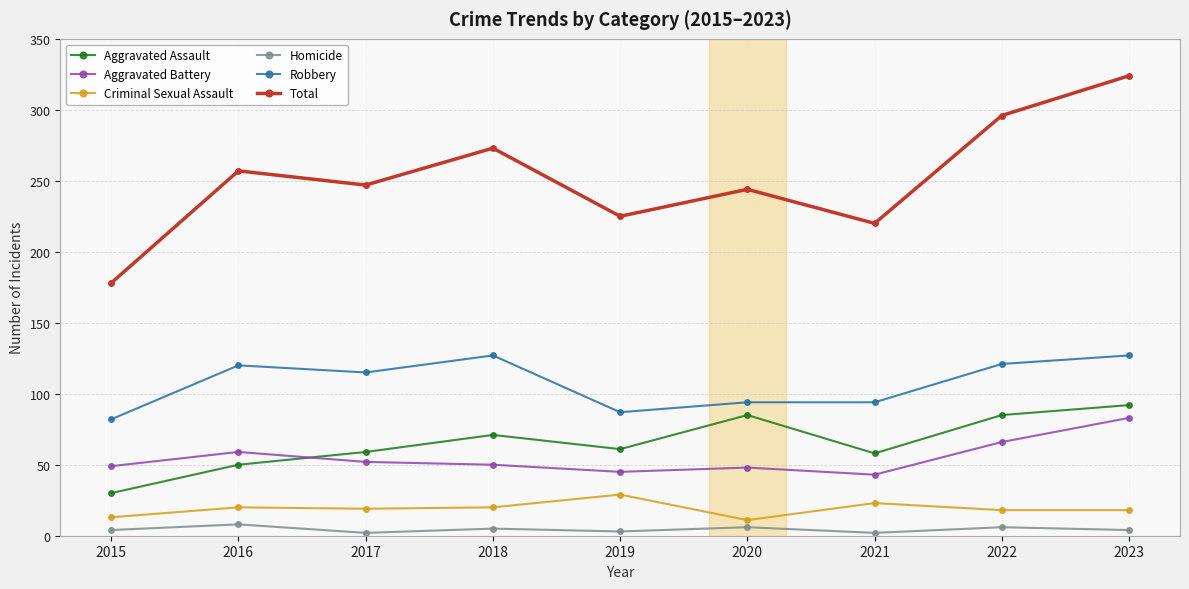

True or false: Homicide and Criminal Sexual Assault intersect in this chart.

False